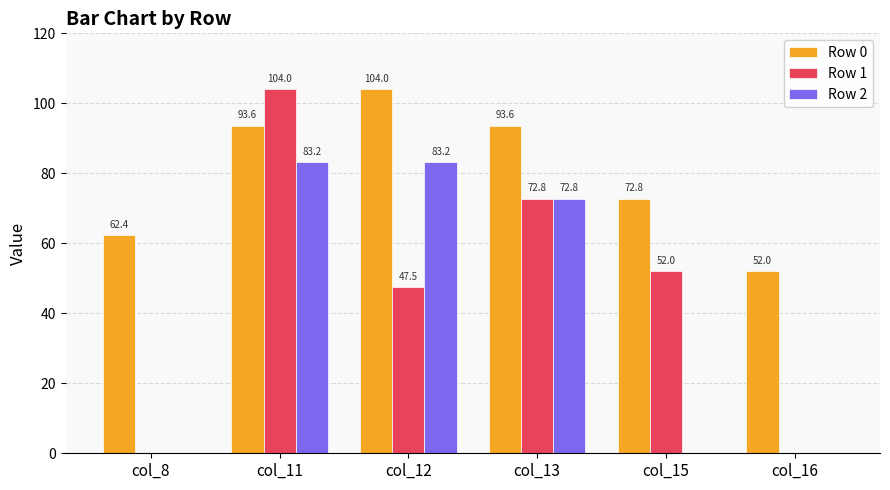

Is the value of Row 2 at col_15 greater than the value of Row 0 at col_15?

No